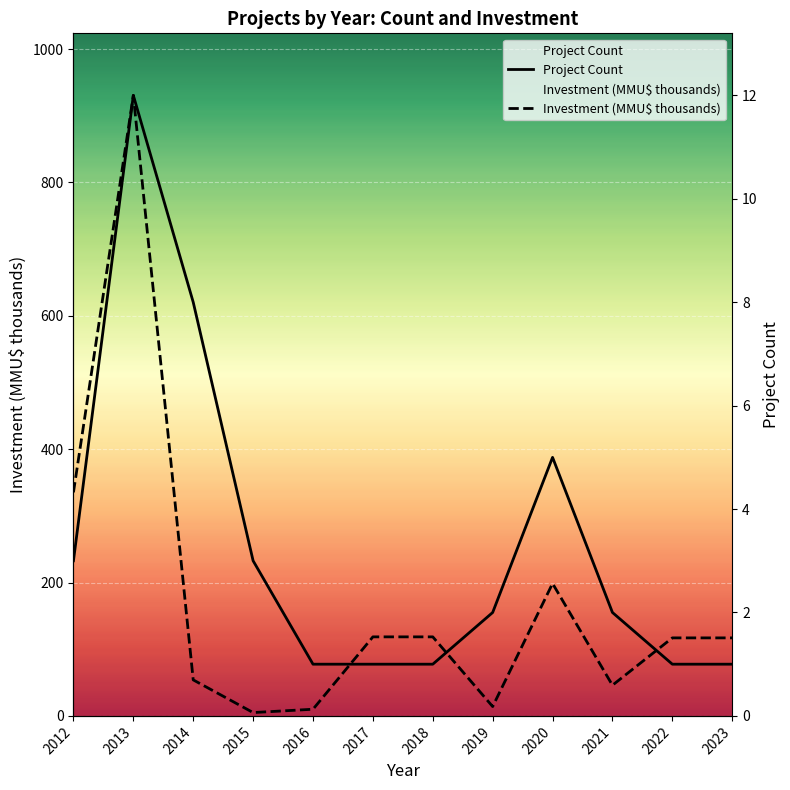

What are all the series names shown in the legend?

Project Count, Investment (MMU$ thousands)